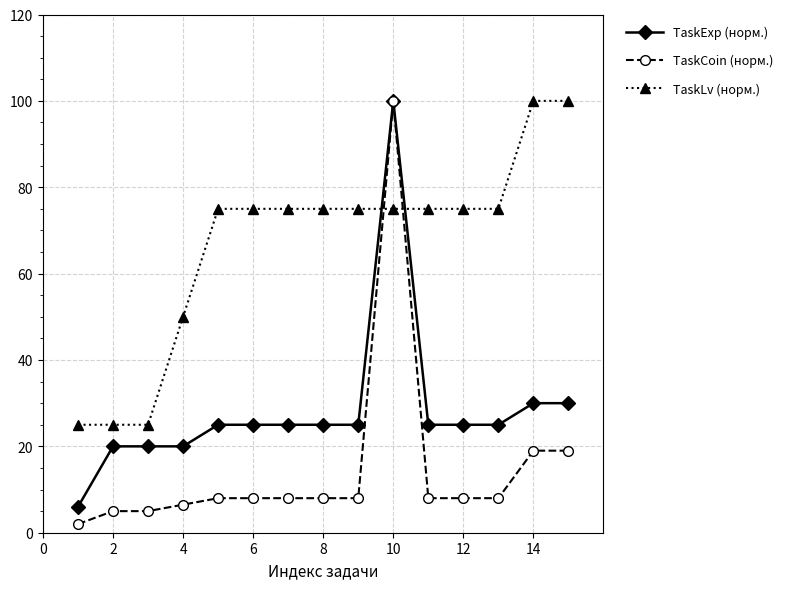

At how many categories does at least one series exceed 65?

11